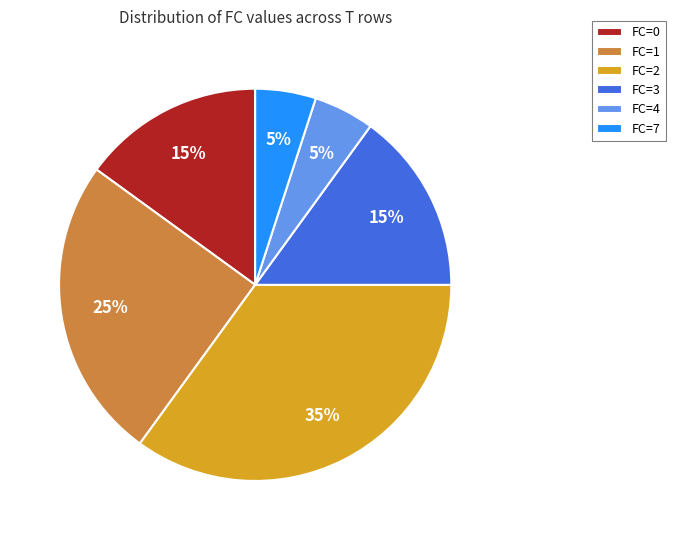

Do FC=7 and FC=4 together represent more than half of the pie?

No